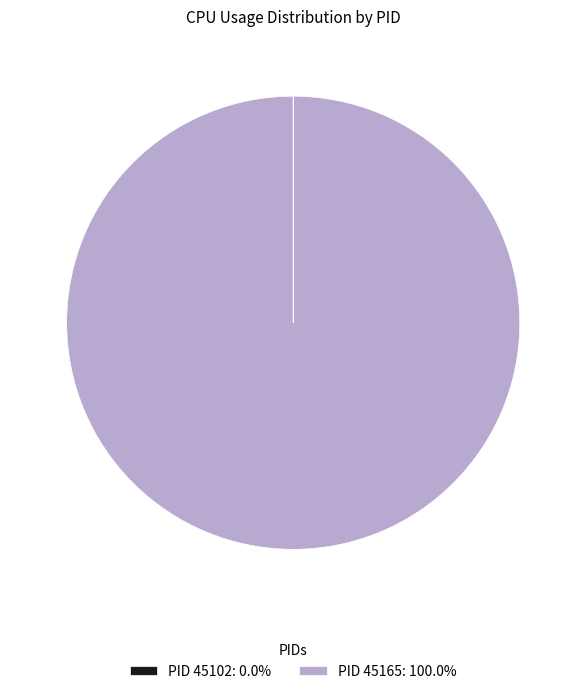

Does PID 45165: 100.0% account for over 50% of the chart?

Yes